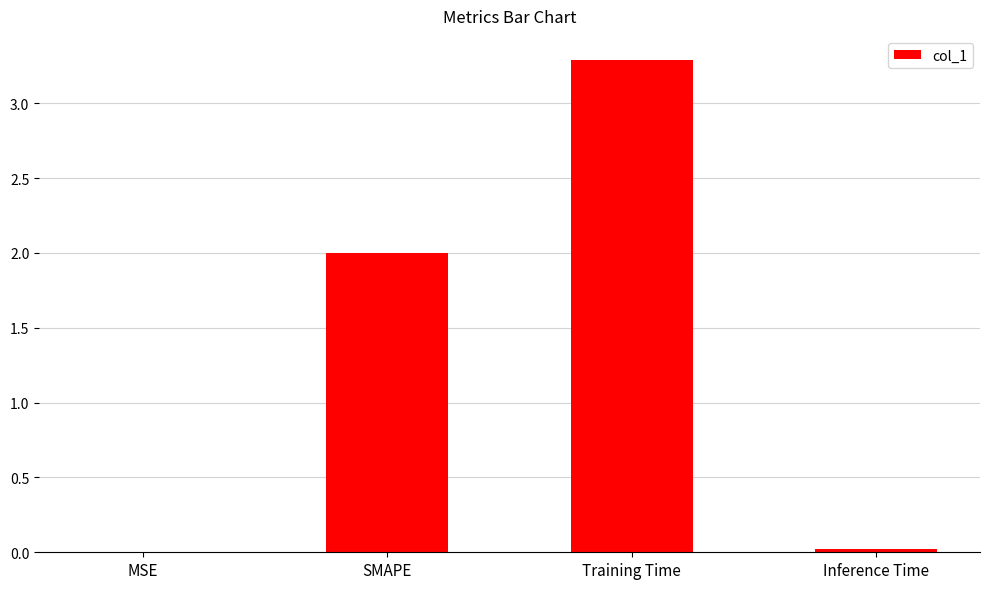

Is it true that the value at Training Time is 4.5?

False